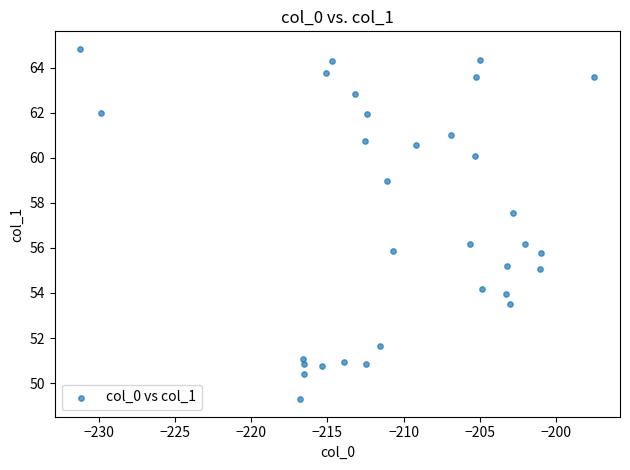

What is the range of Y values (max minus min)?

15.6